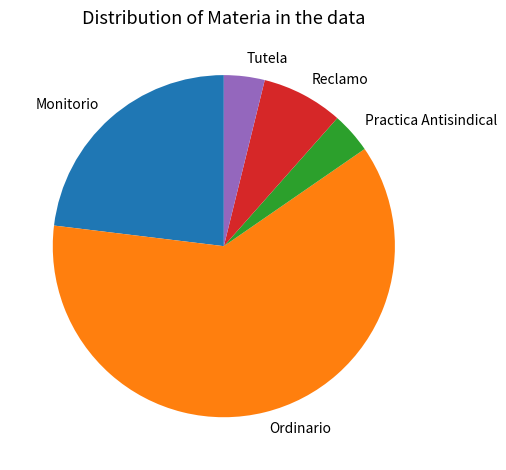

What is the largest slice in the pie chart?

Ordinario